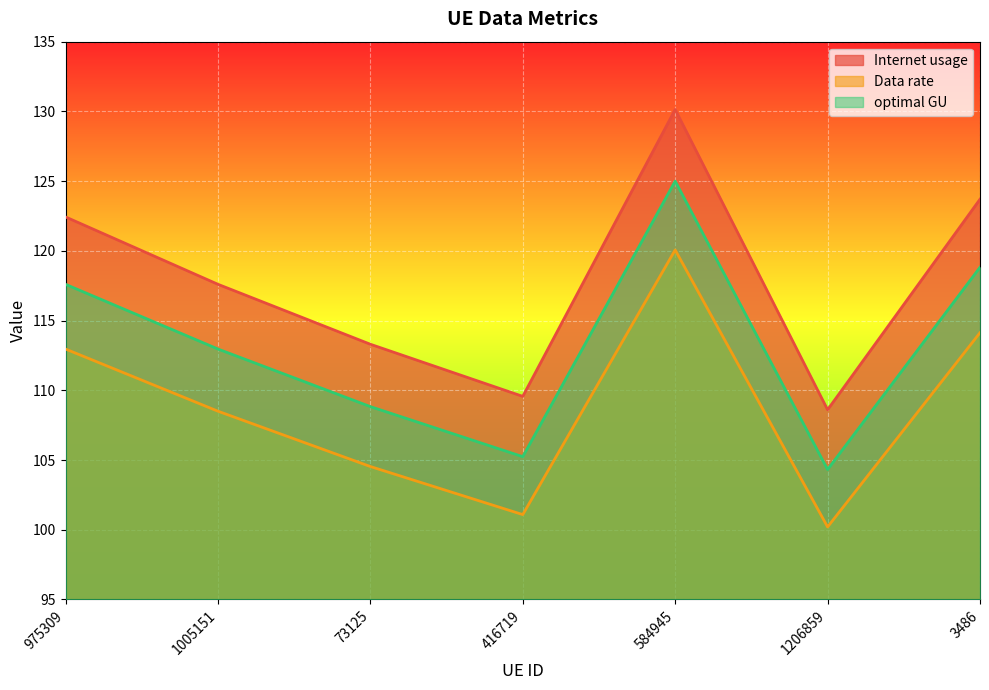

Reading right to left, extract all data points from this chart.

Internet usage: 3486=123.7	1206859=108.6	584945=130.1	416719=109.6	73125=113.3	1005151=117.6	975309=122.4
Data rate: 3486=114.1	1206859=100.2	584945=120.1	416719=101.1	73125=104.5	1005151=108.5	975309=113.0
optimal GU: 3486=118.8	1206859=104.3	584945=125.0	416719=105.2	73125=108.8	1005151=113.0	975309=117.6